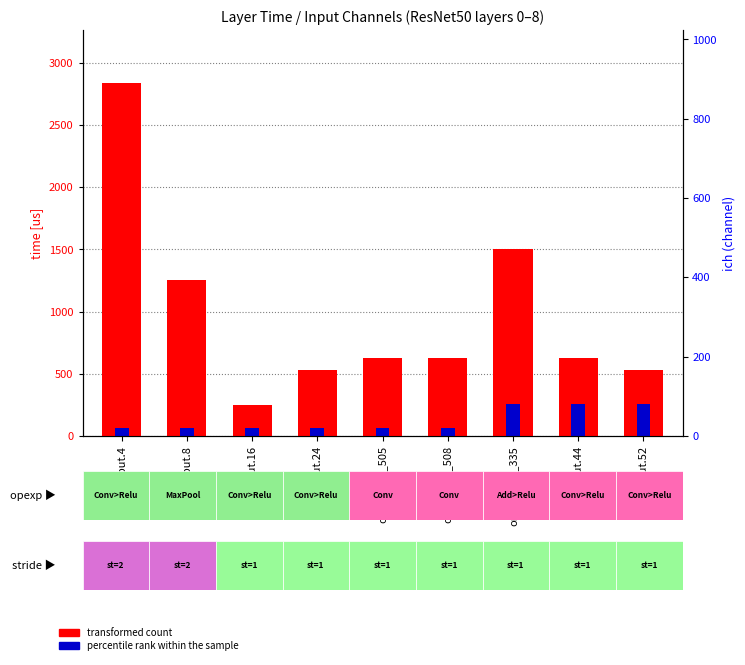

At input.44, list the series in order from largest to smallest.

transformed count, percentile rank within the sample